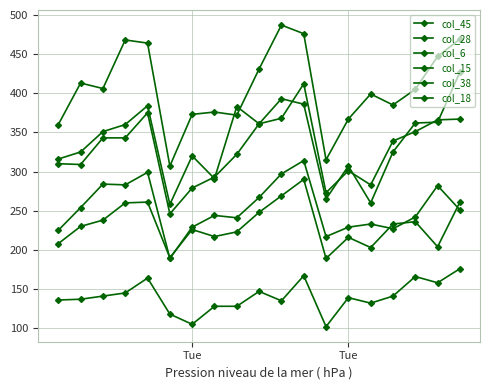

Does the chart have visible grid lines?

Yes